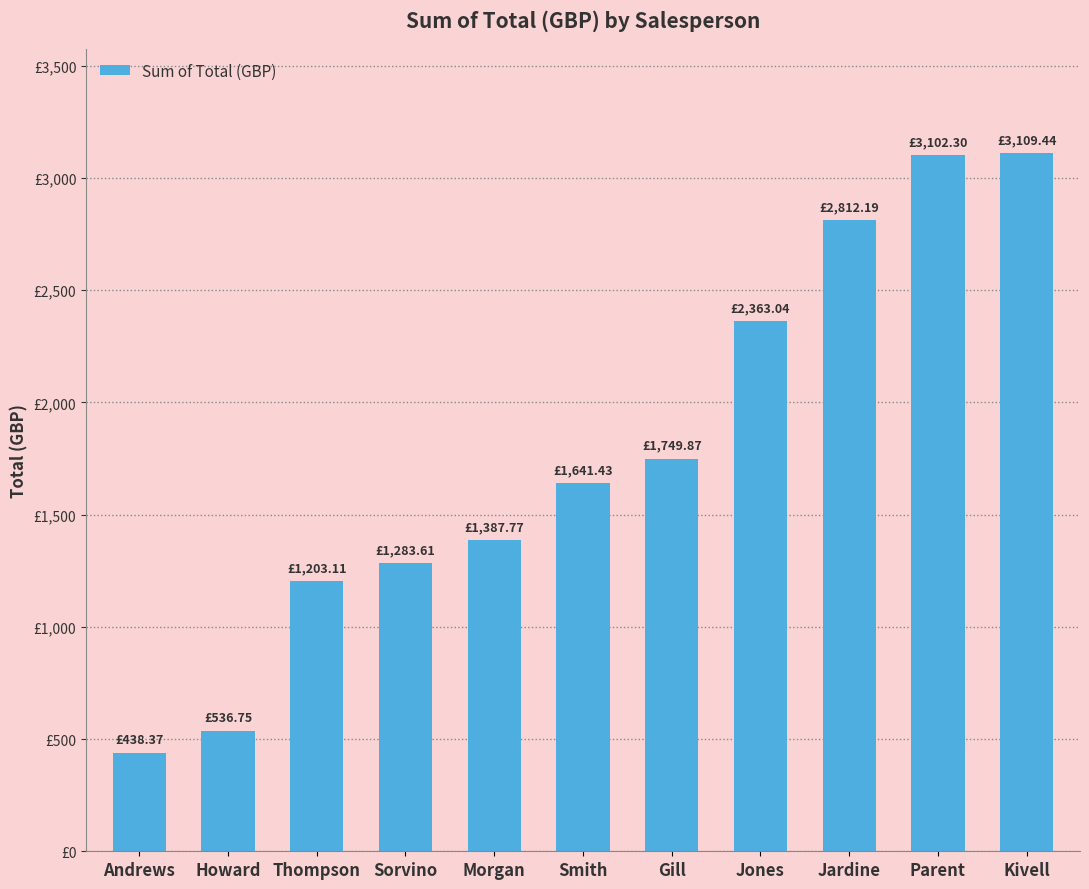

True or false: the data shows 644.5 at Sorvino.

False